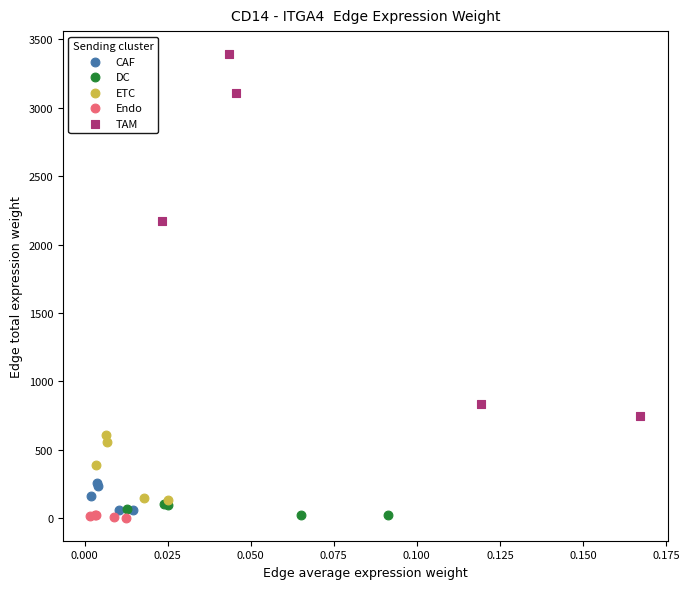

Which series contains the highest Y value?

TAM